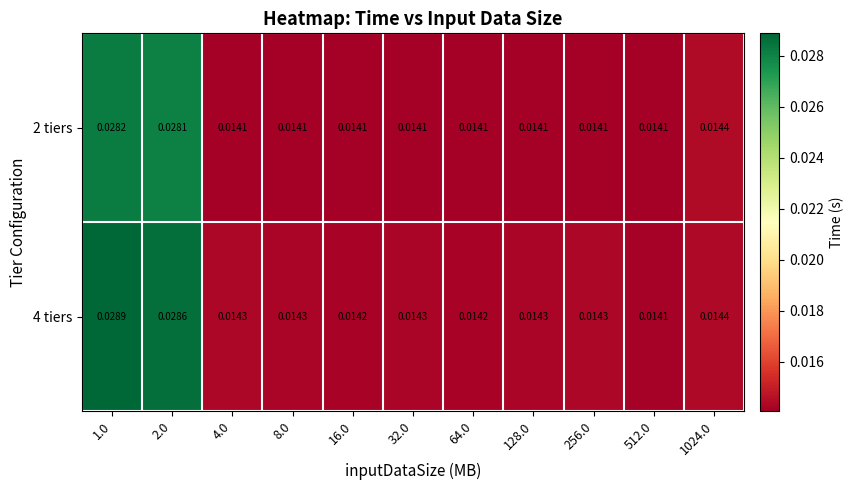

List the series in order of their peak value, highest first.

4 tiers, 2 tiers